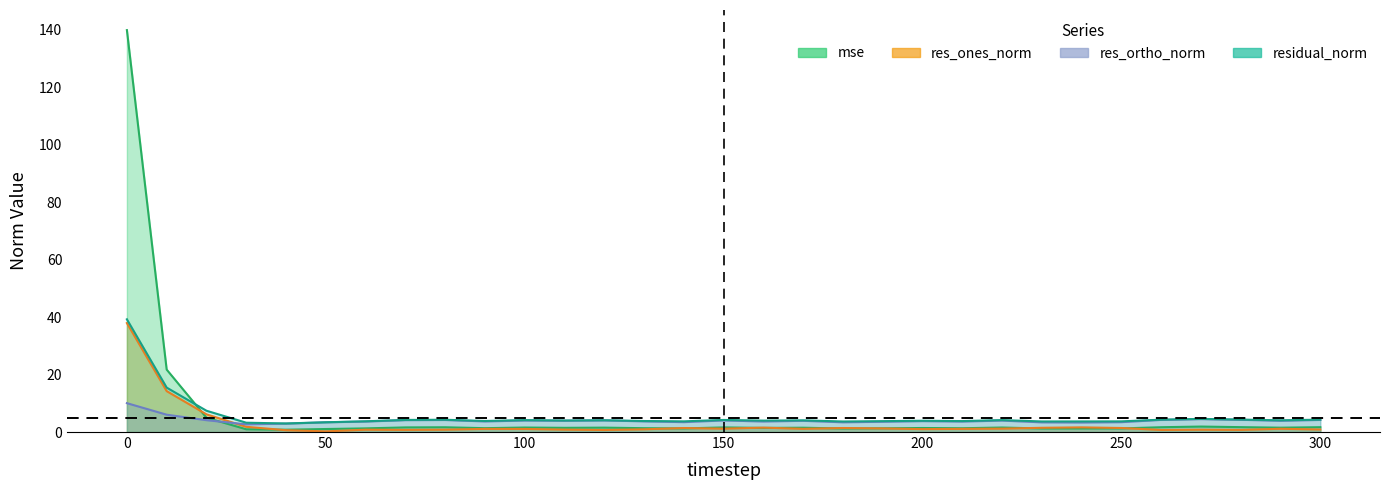

How many data points in residual_norm are above 4?

16